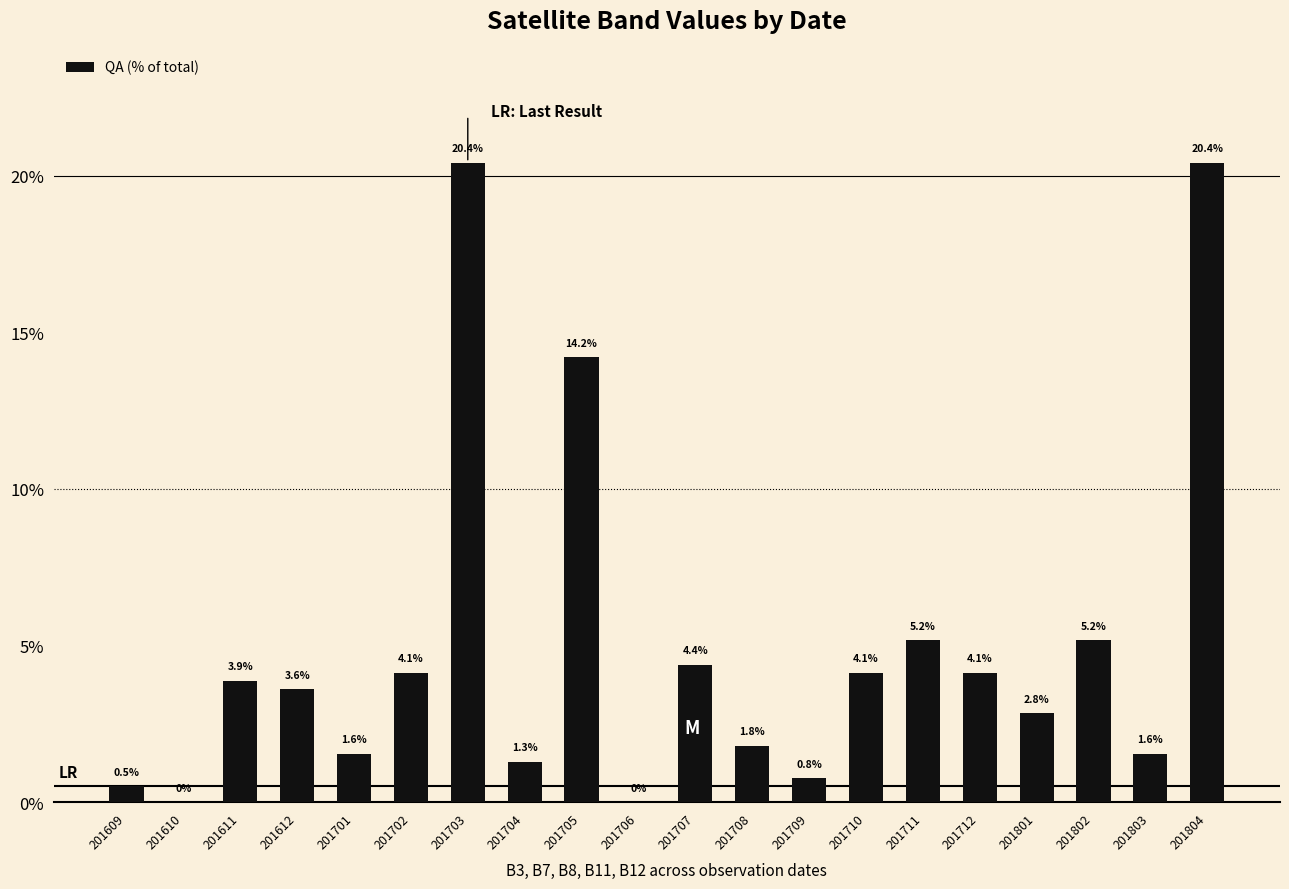

Is it true that the value at 201712 is 2.5?

False